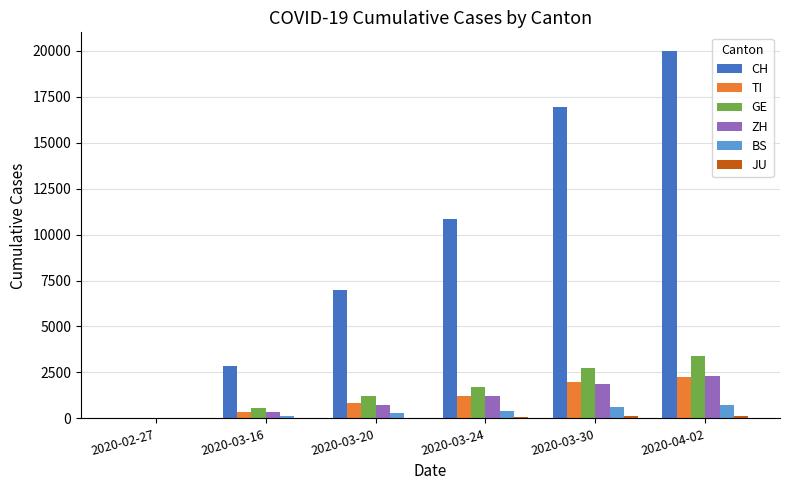

Which category has the highest value across all series?

2020-04-02